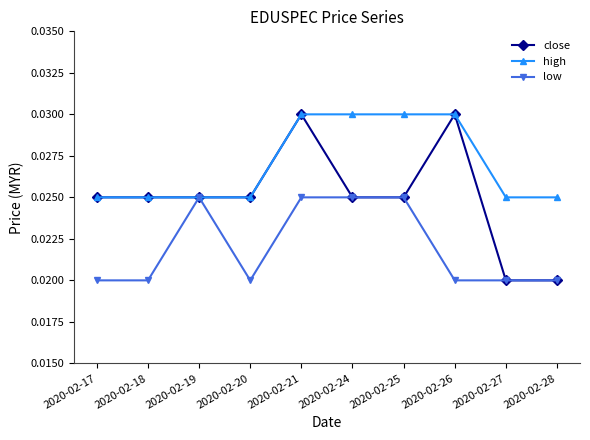

True or false: close has more than 0 points higher than both neighbors.

True